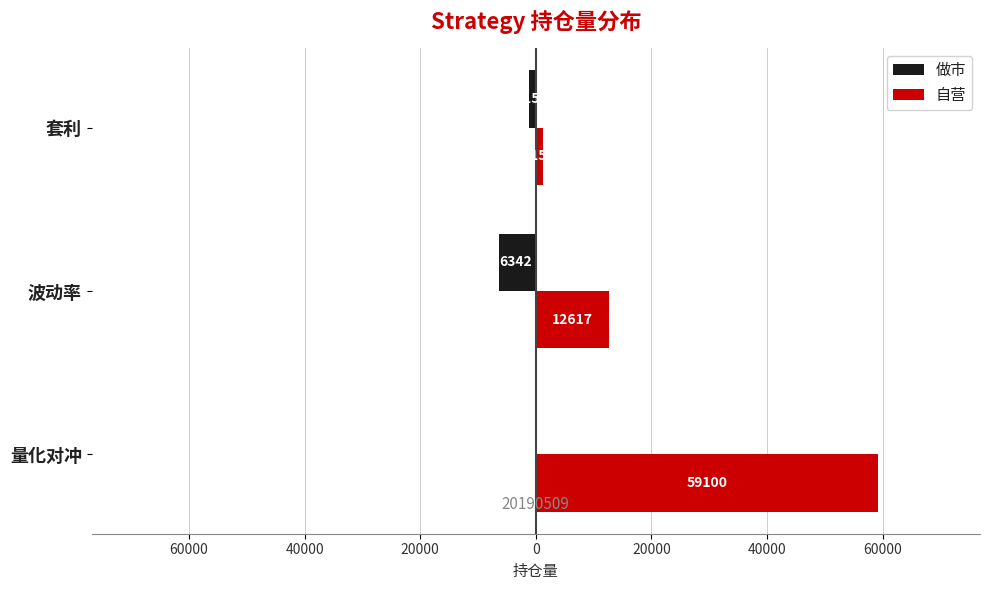

What are all the series names shown in the legend?

做市, 自营